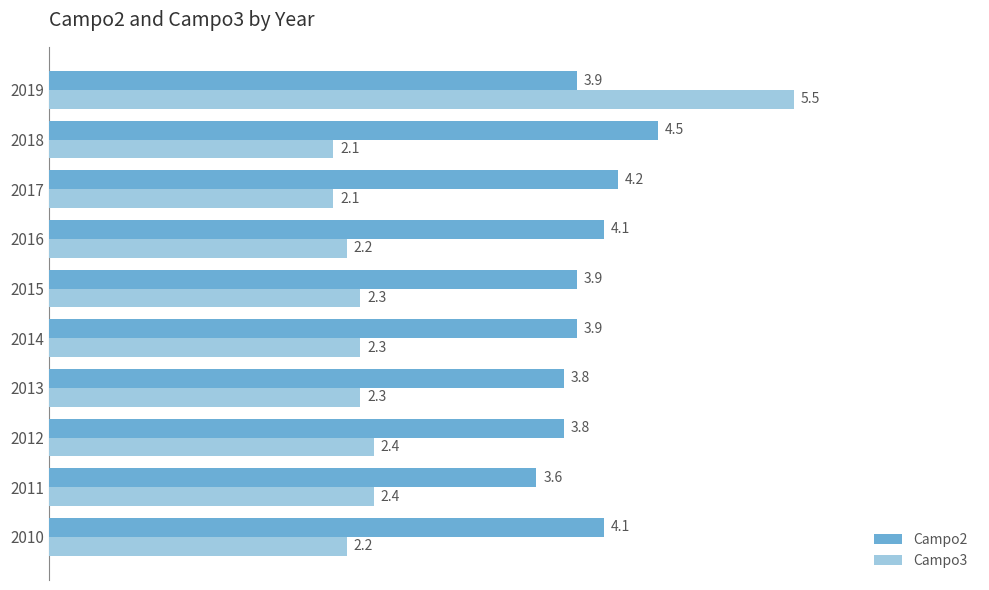

What is the smallest value displayed?

2.1